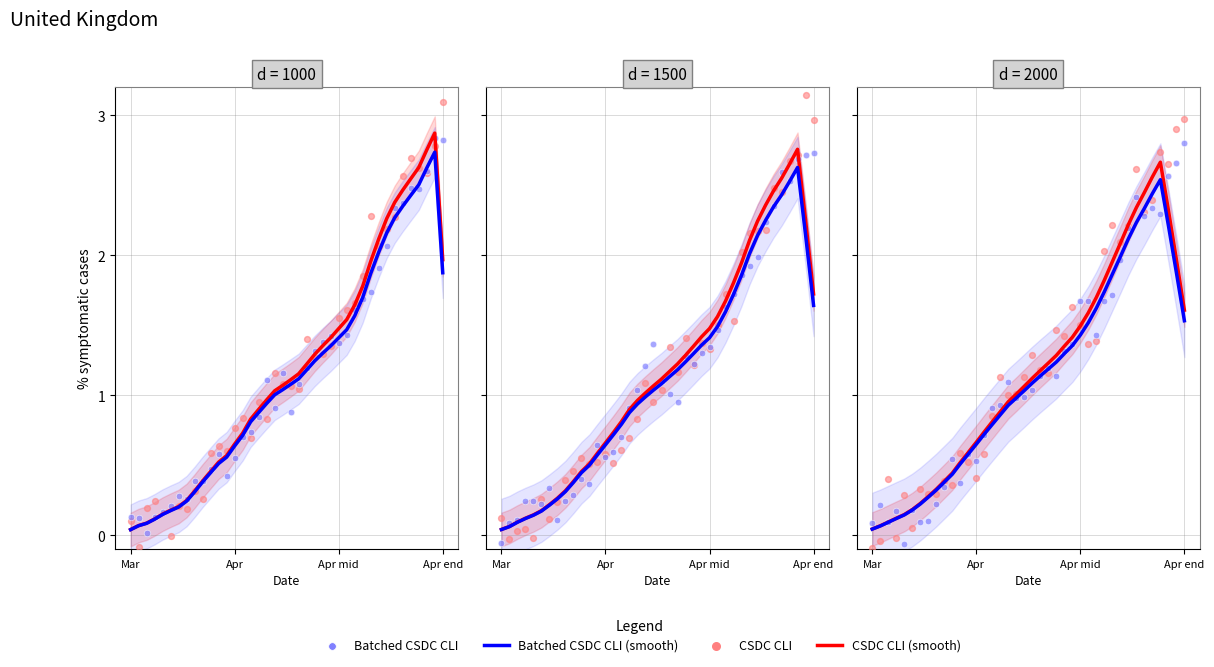

Which series has the widest spread of Y values?

CSDC CLI